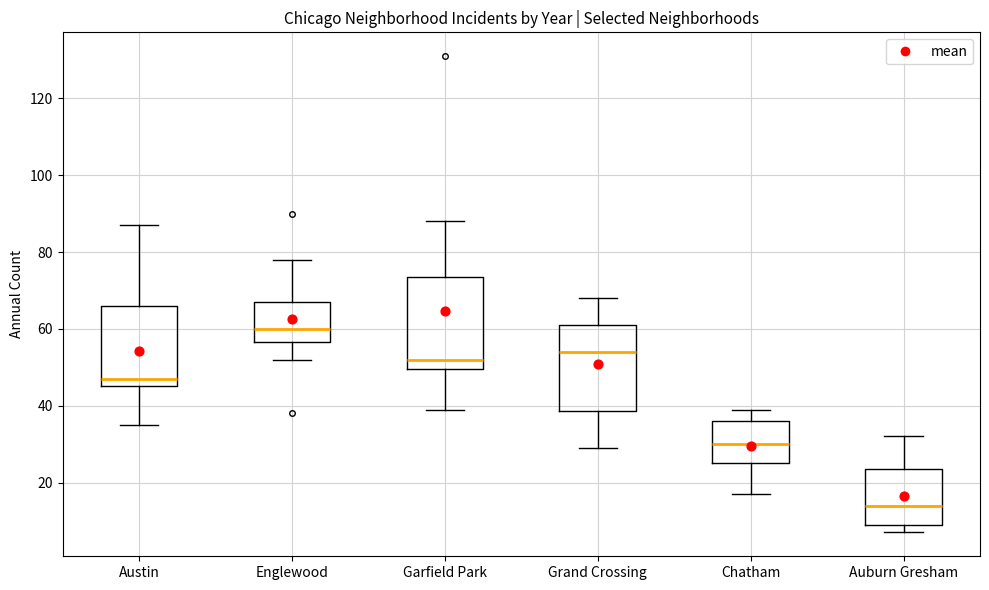

Which box has the highest median line?

Englewood